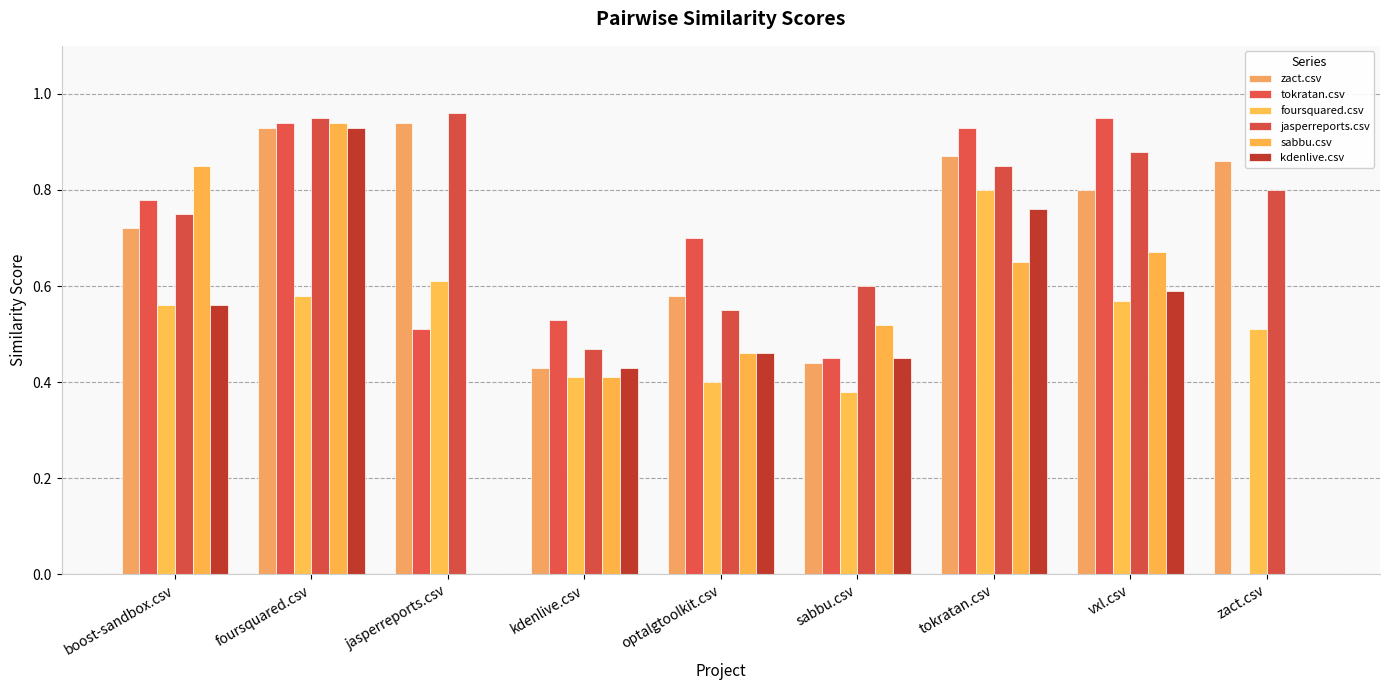

What is the difference between the second highest and minimum values in the sabbu.csv series?

0.8